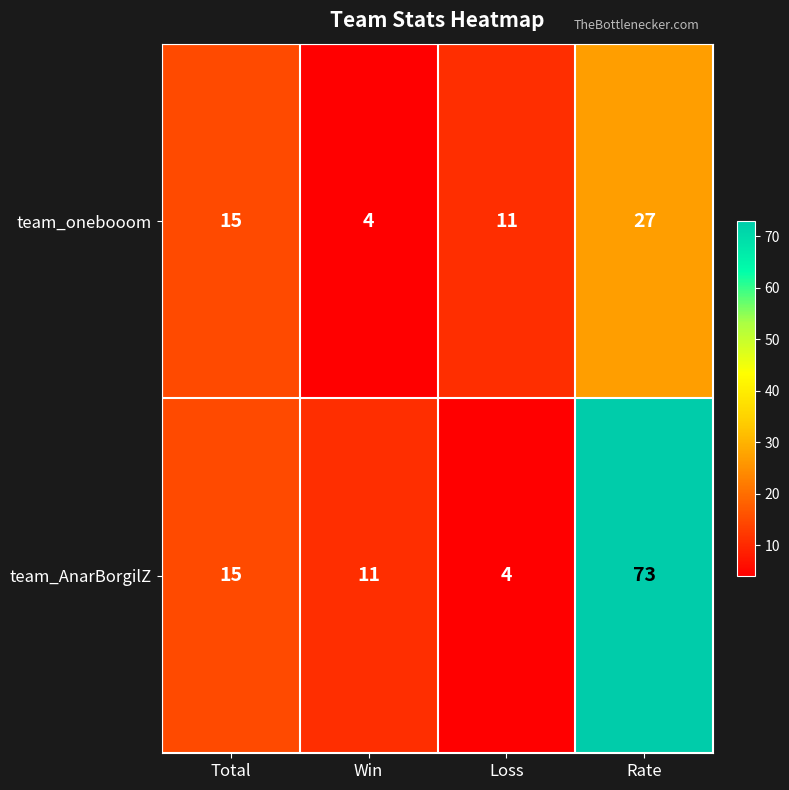

Is it true that team_onebooom equals 15 at Loss?

False